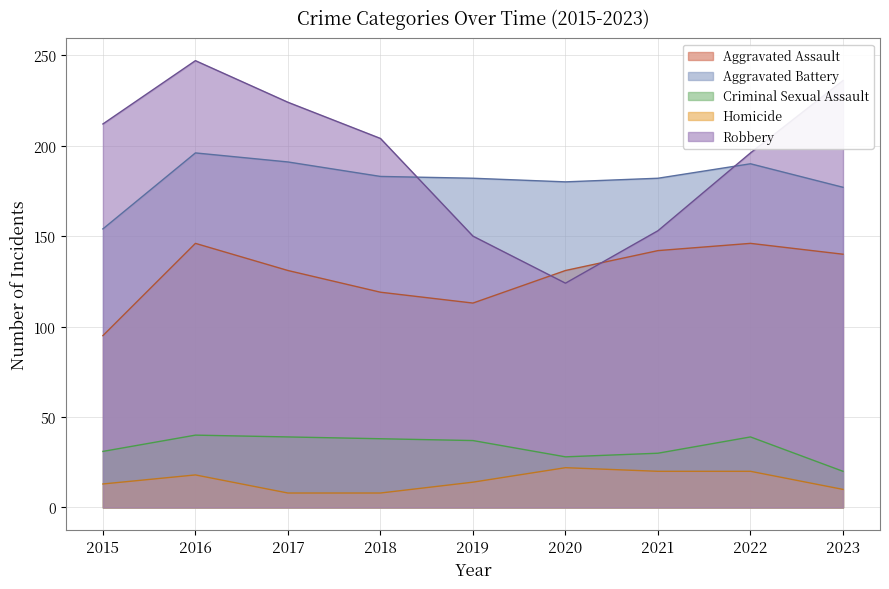

What is the total value across all series at 2023?

583